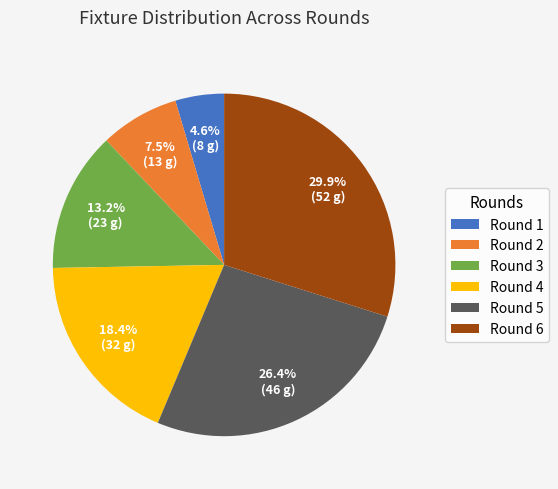

How many segments does this pie chart have?

6